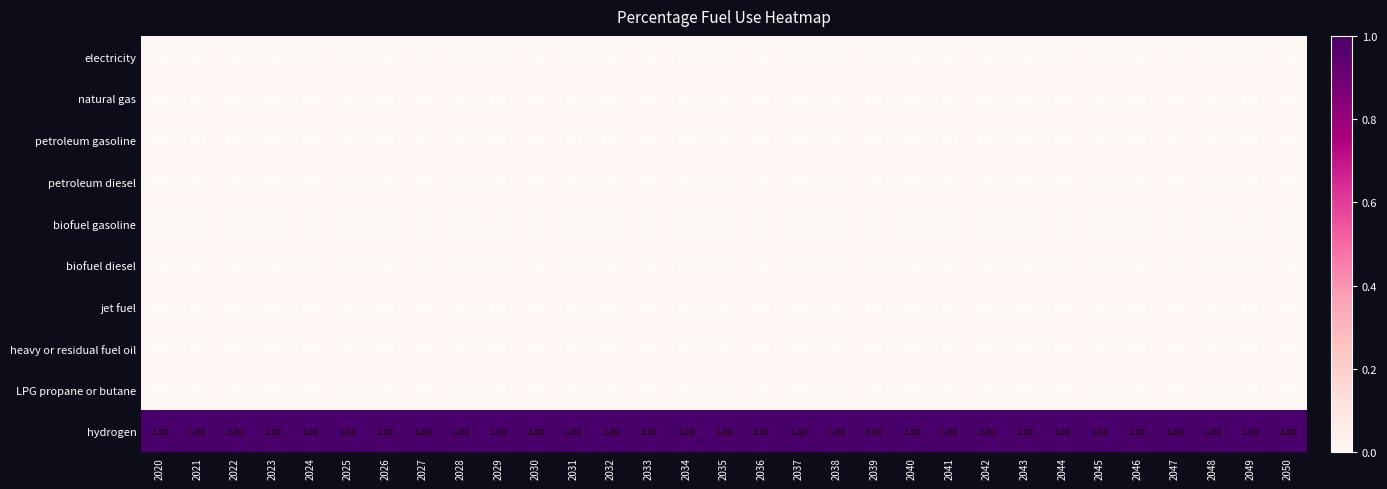

Which series has the largest total across all categories?

hydrogen